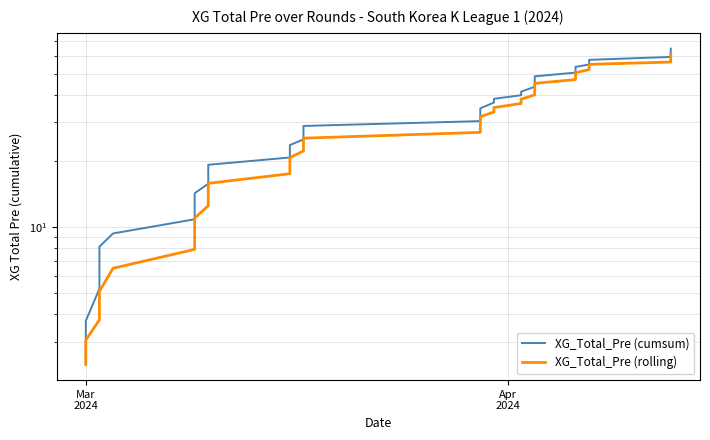

Which series has the widest spread of values?

XG_Total_Pre (cumsum)